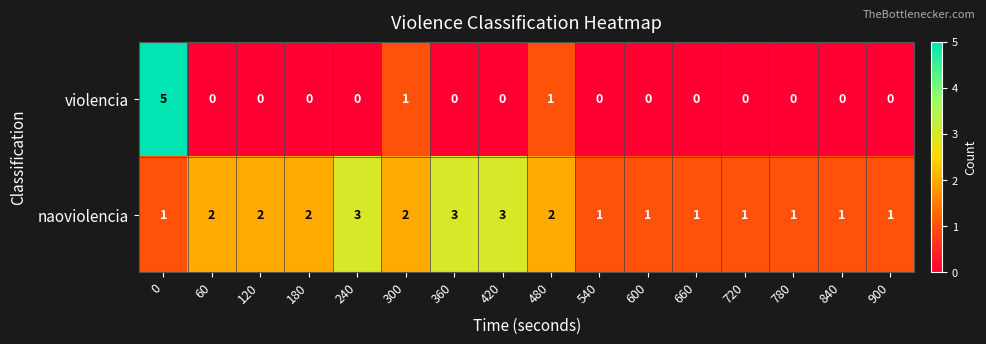

What is the approximate value of naoviolencia at 420?

3